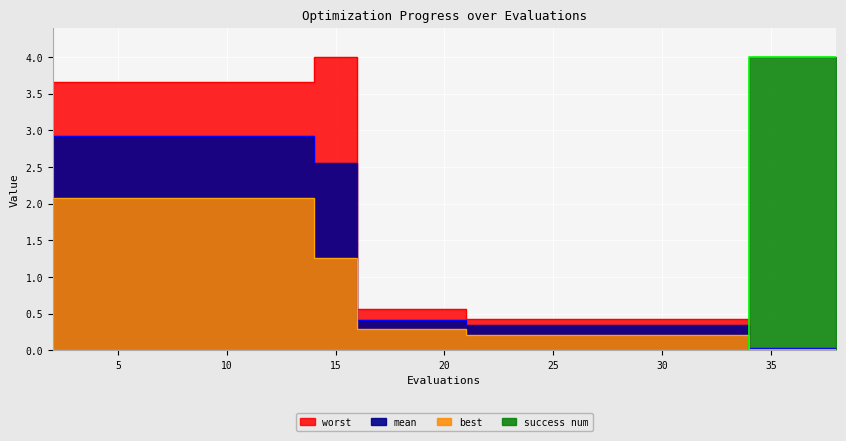

The success num series shows 3 at 20. True or false?

False